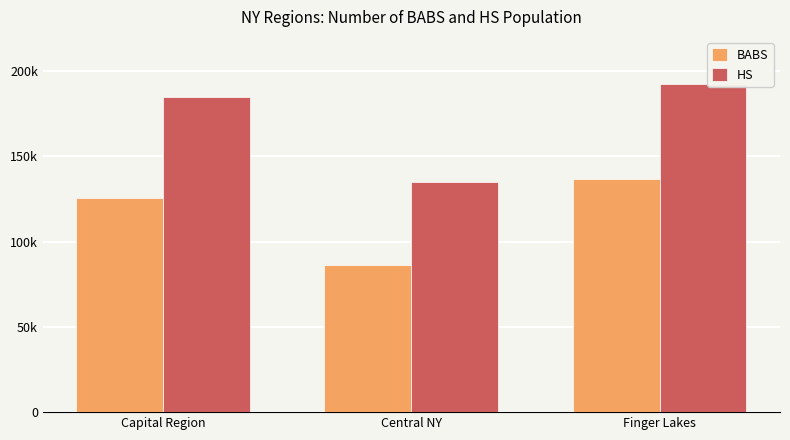

What is the difference between the maximum and minimum values in the HS series?

57588